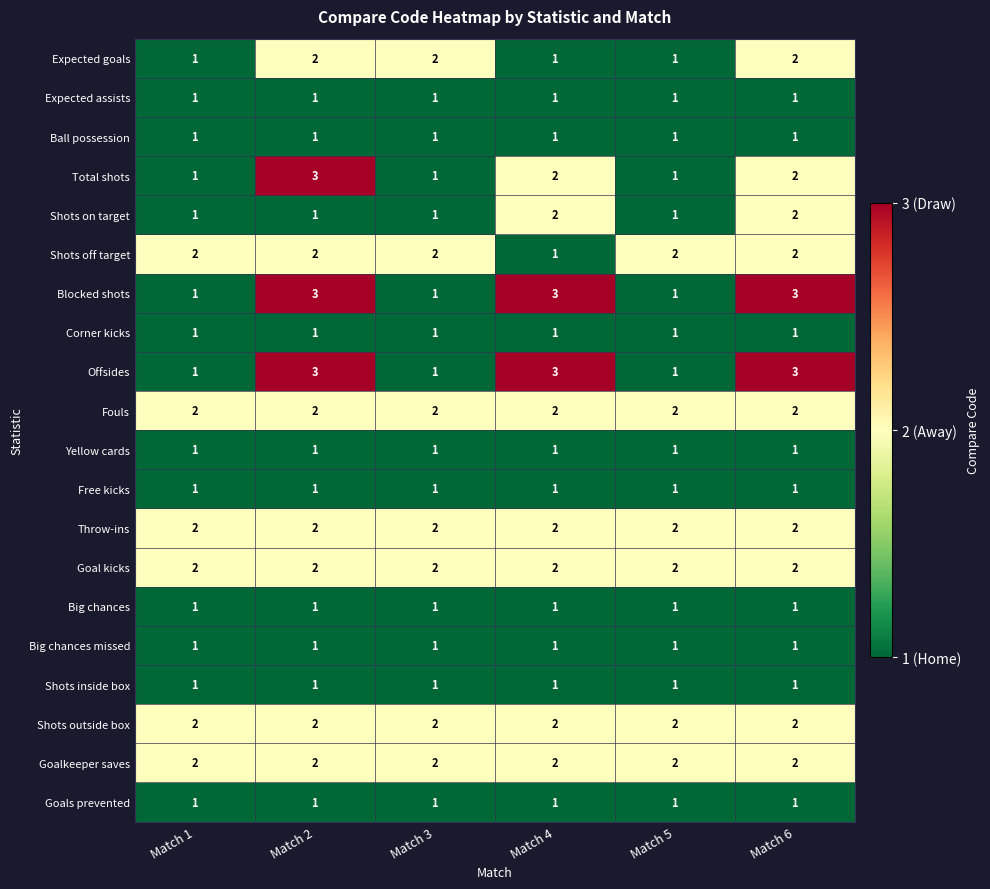

What is the maximum value for Total shots?

3